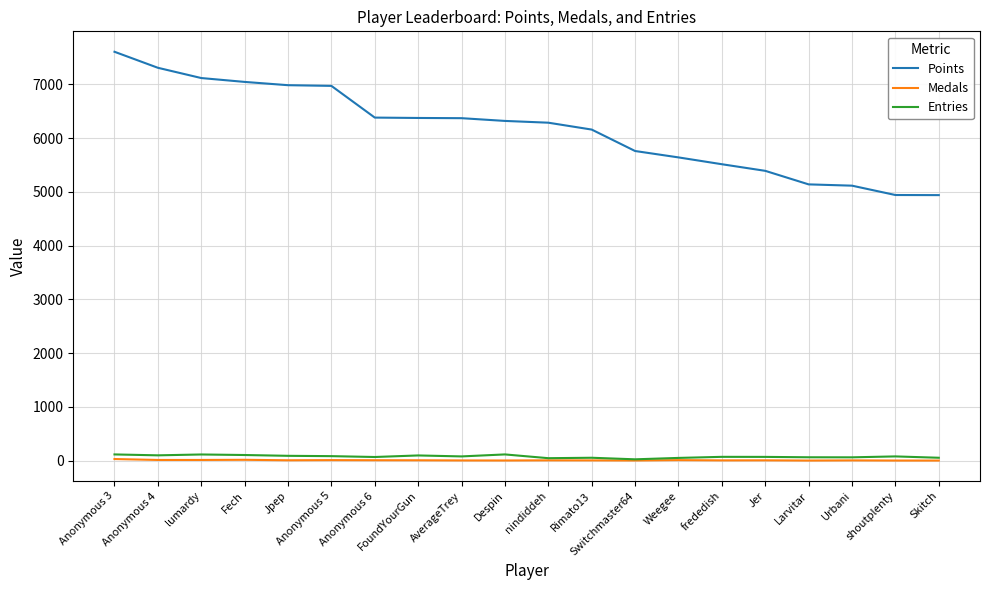

Read the Points value at lumardy, to the nearest 10.

7120